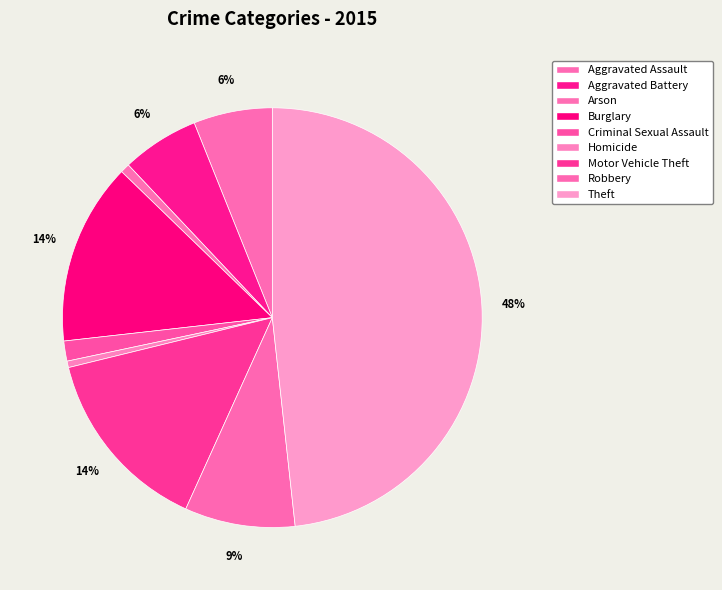

To the nearest percent, what is the average slice percentage?

11%